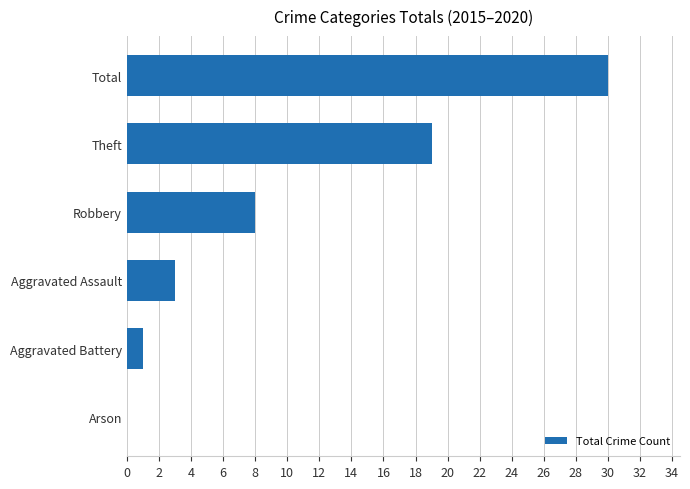

What is the change in value from Arson to Robbery?

+8